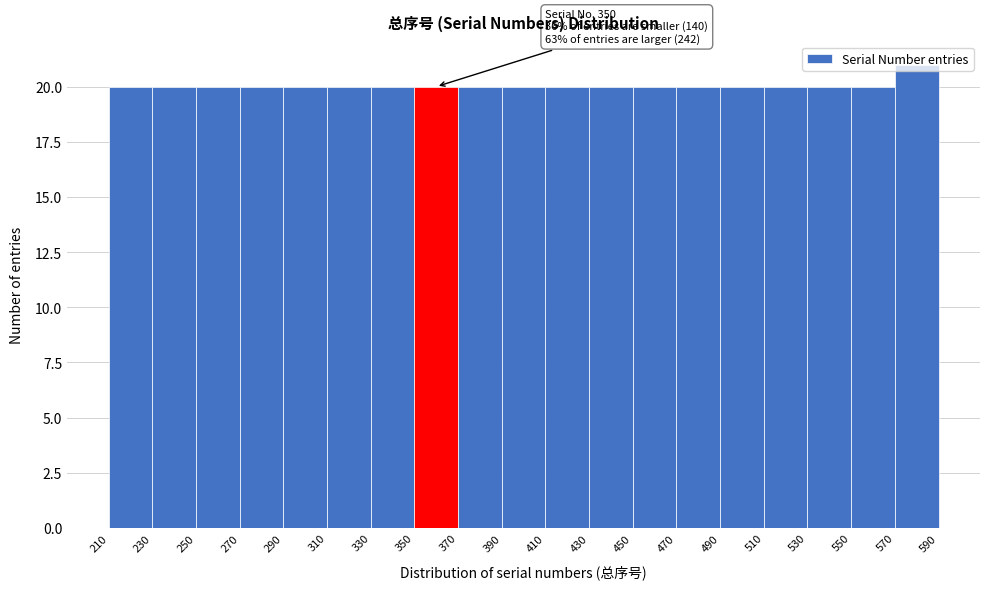

Which range on the x-axis has the tallest bar?

570 to 590